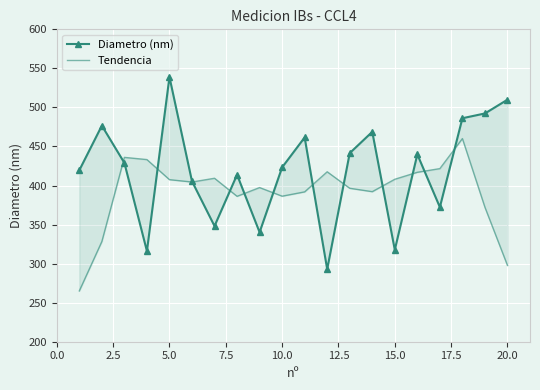

True or false: Diametro (nm) and Tendencia cross at least once.

True